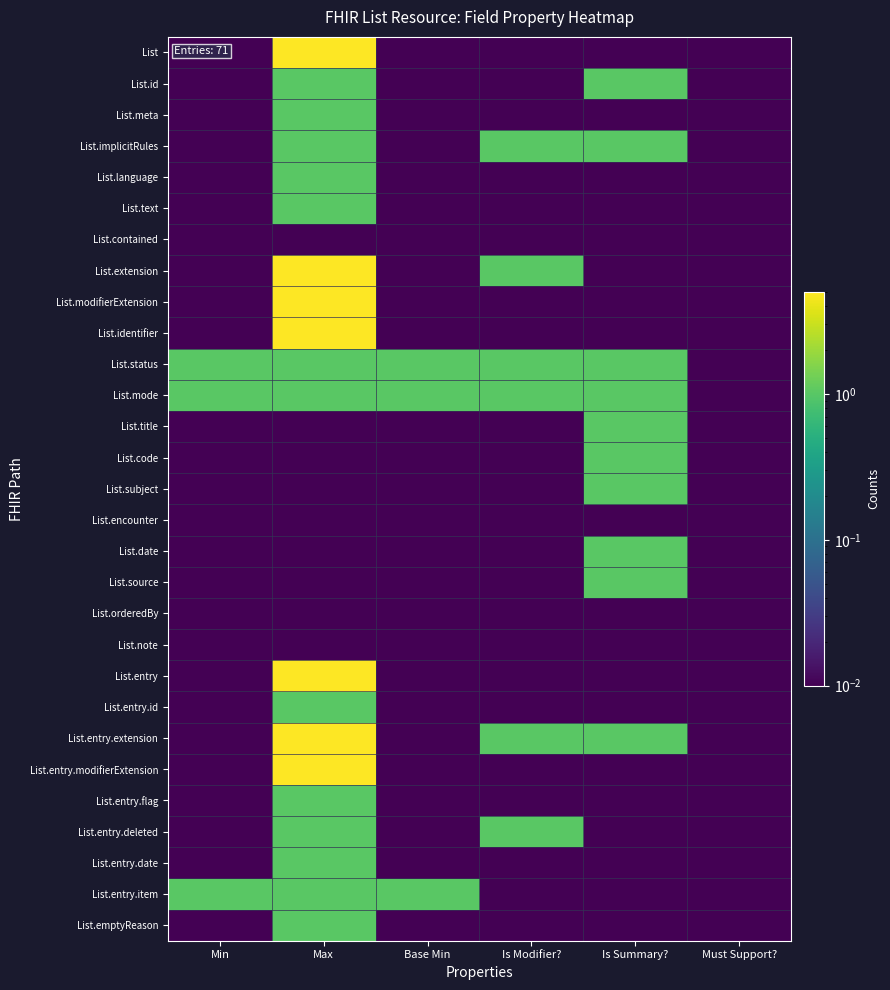

At which category is the sum across all series the highest?

Max